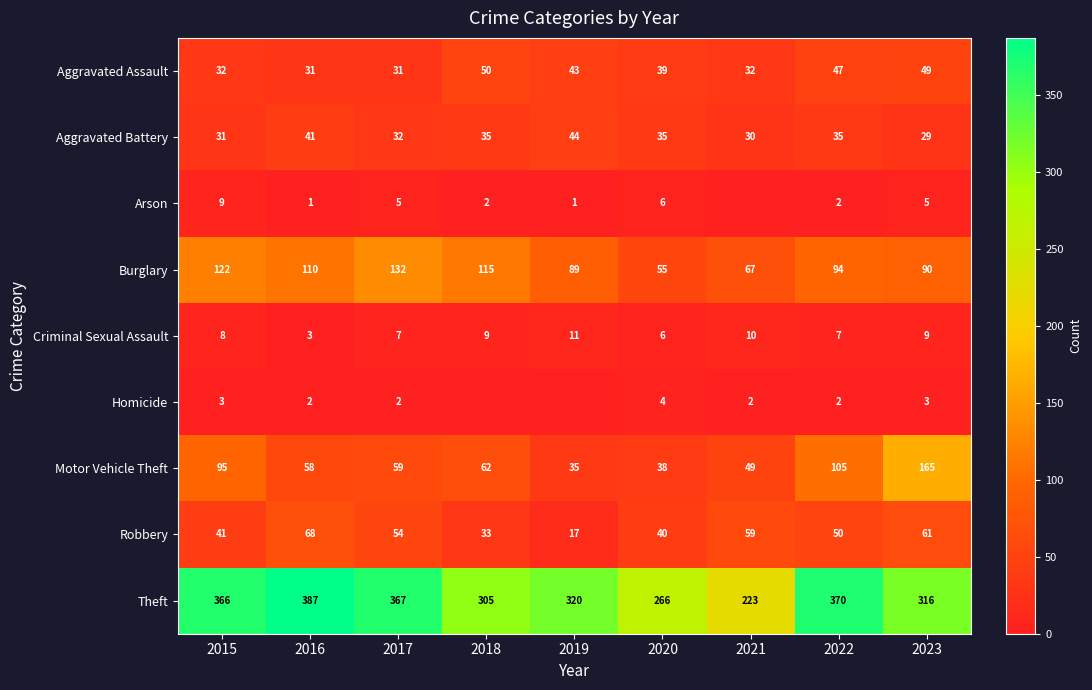

What is the approximate value of Robbery at 2023, to the nearest 5?

60